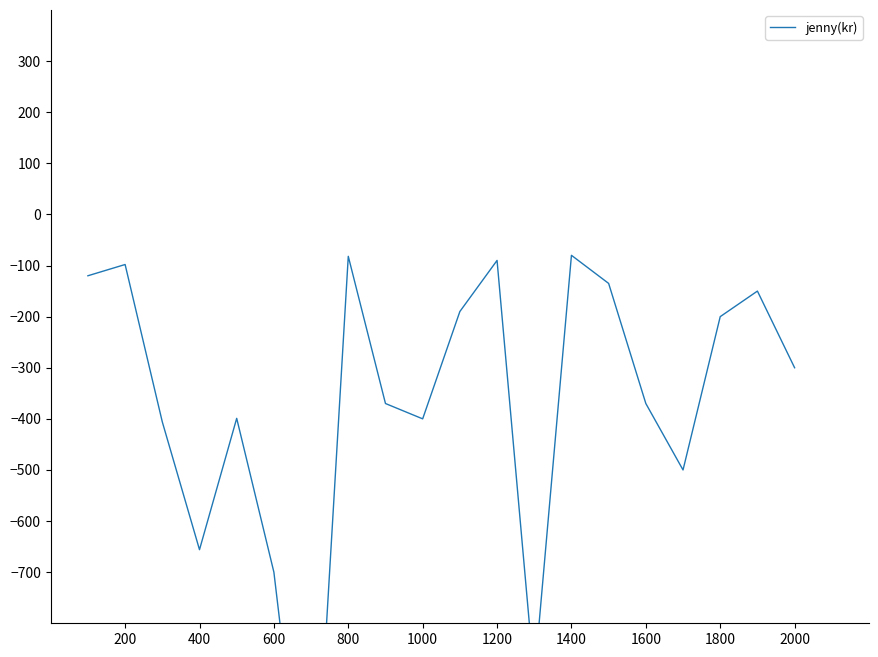

Reading left to right, what are all the values shown in this chart?

-120	-98	-406	-656	-399	-700	-1312	-82	-370	-400	-190	-90	-908	-80	-135	-370	-500	-200	-150	-300